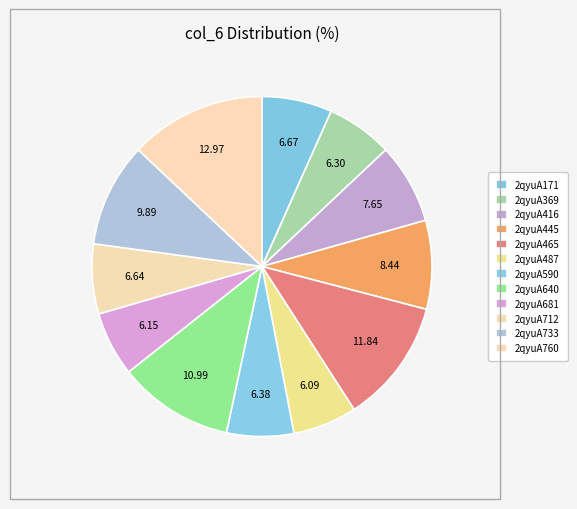

To the nearest percent, what is the difference between the largest and smallest slice percentages?

7%